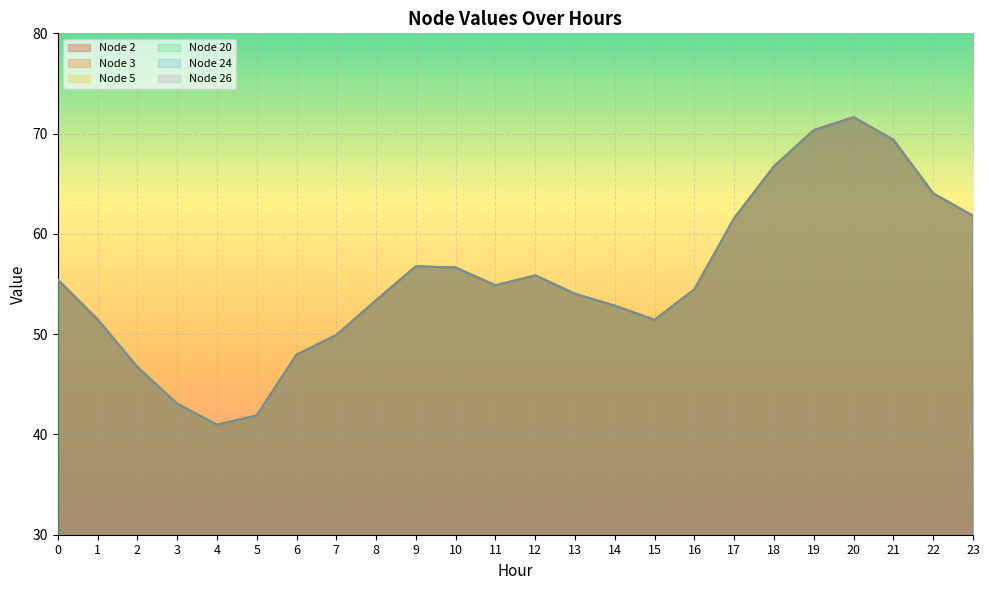

What is the sum of the Node 2 values at 21 and 6?

117.3